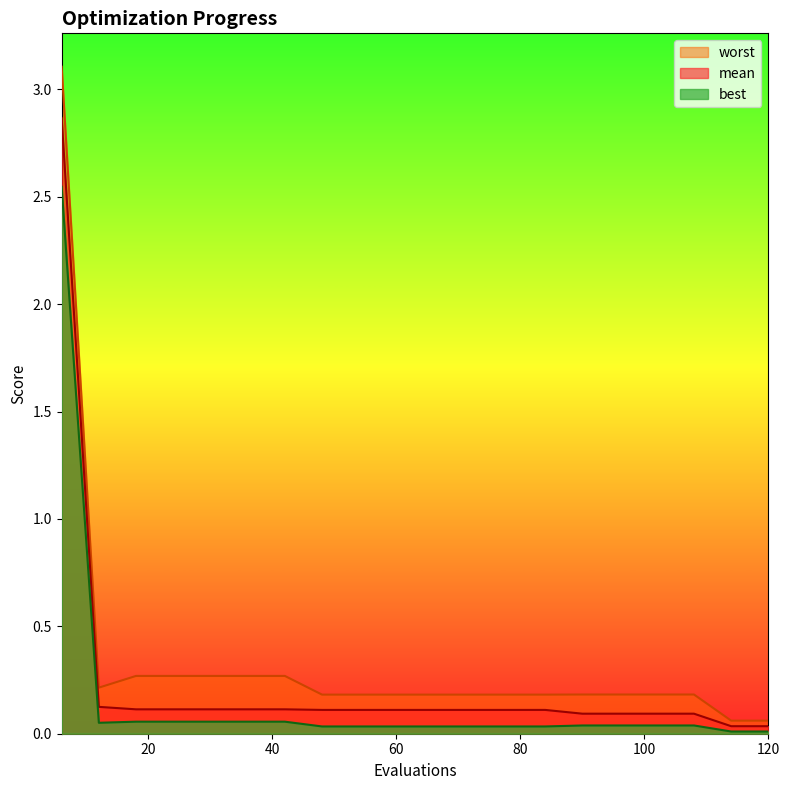

At which label does best reach its minimum?

114